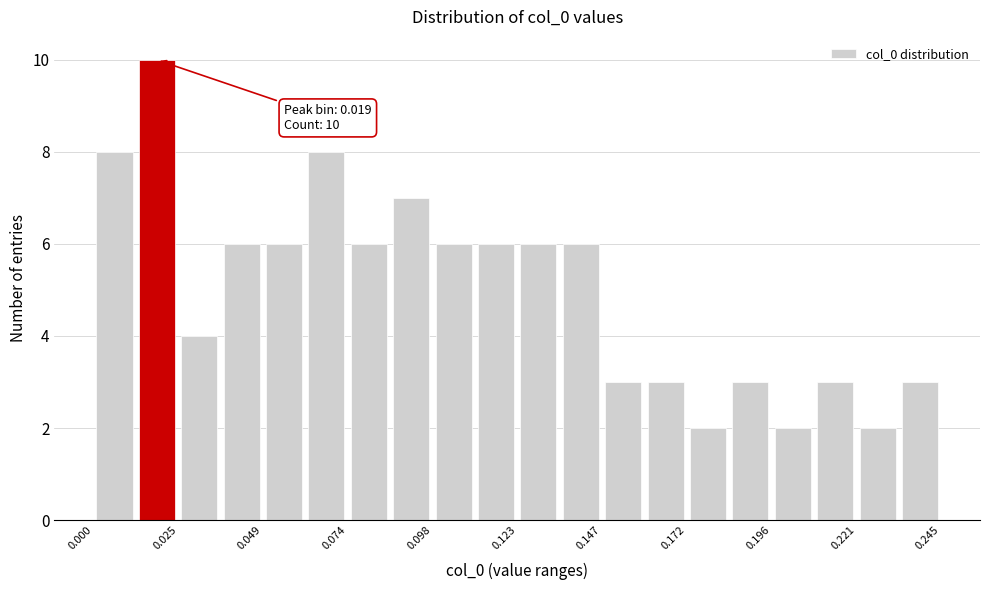

Read against the x-axis, roughly where is the centre of the tallest bar?

0.020